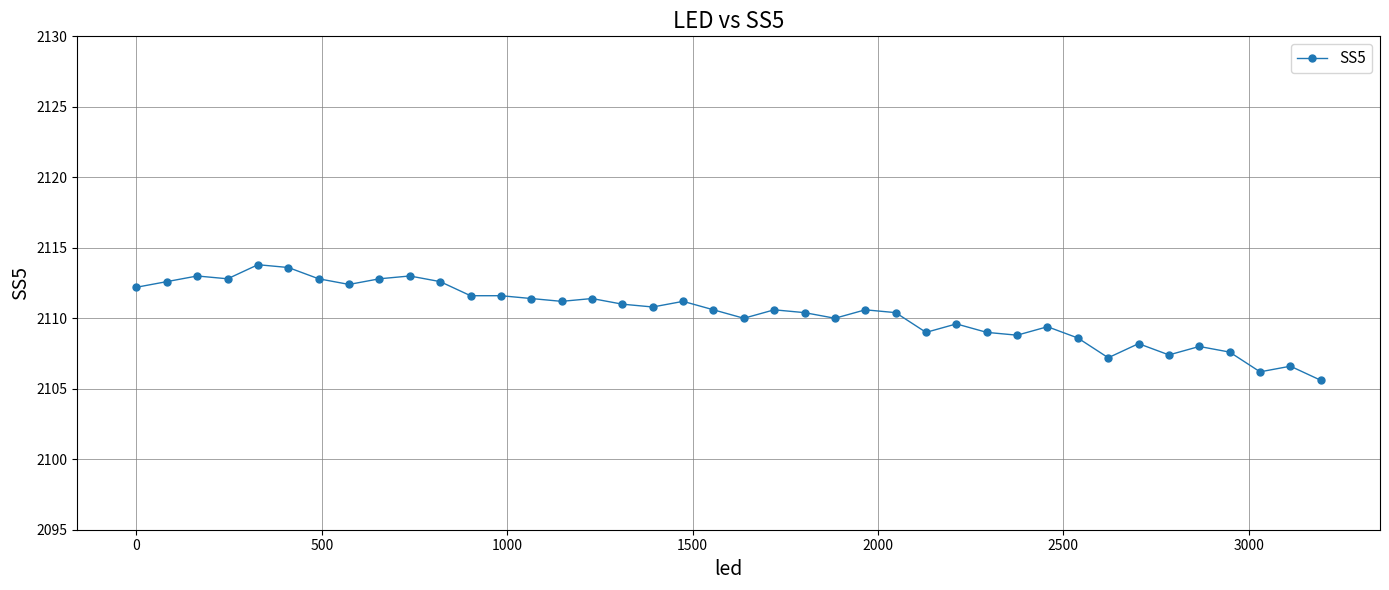

True or false: there are more than 1 points higher than both neighbors.

True